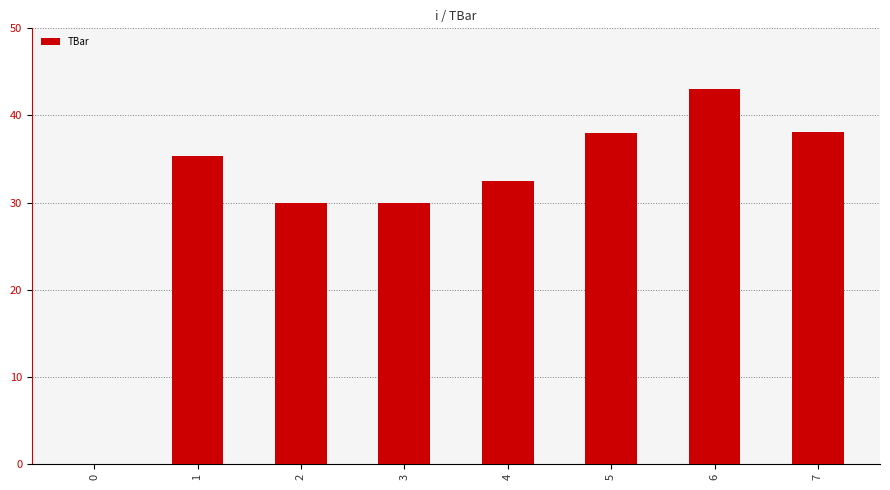

What value does the data have at 4?

32.4